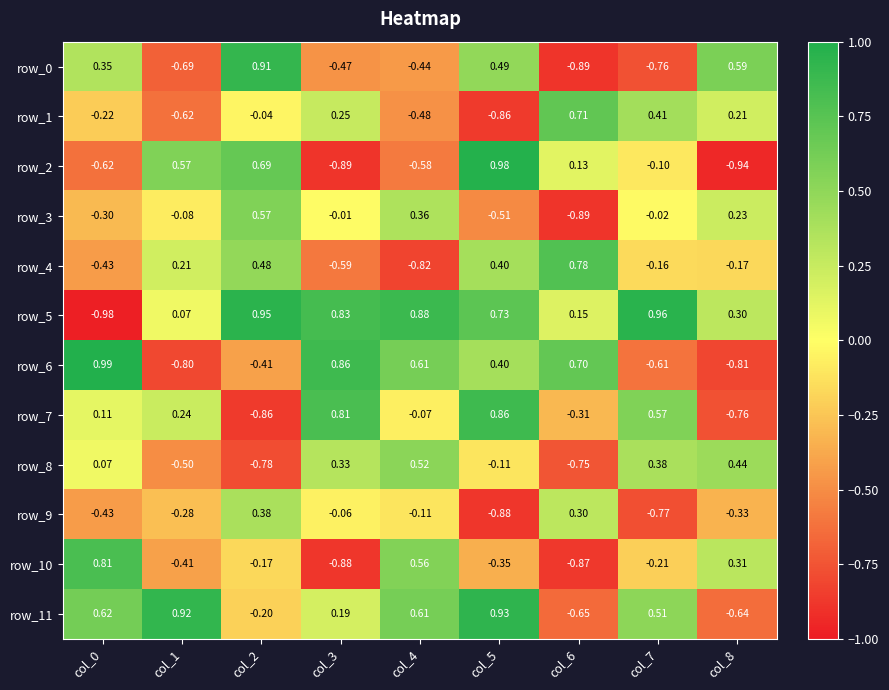

At which label is row_3 closest to 0?

col_3